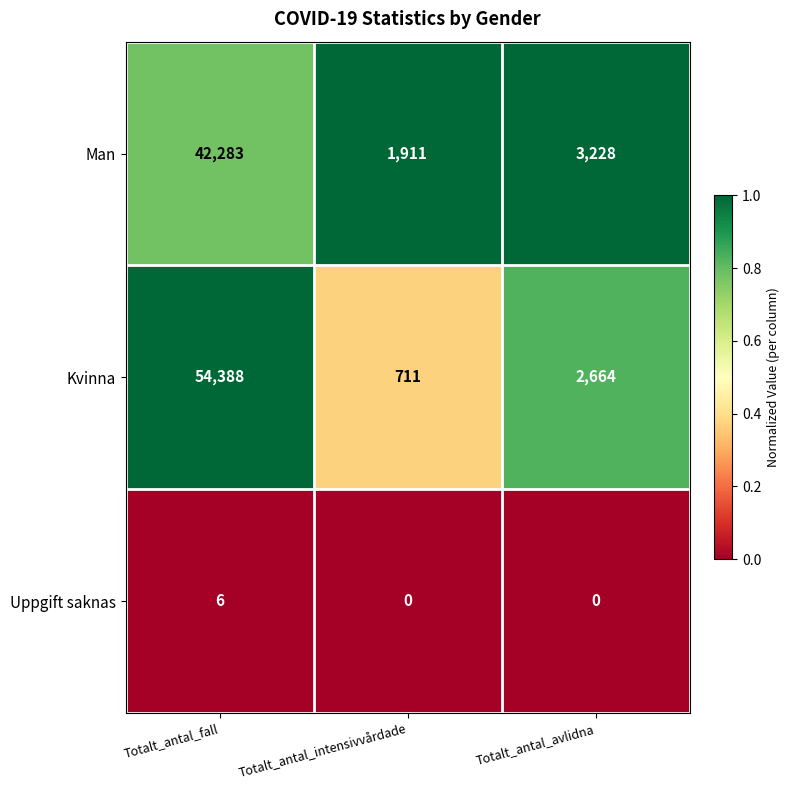

Where does the Kvinna series first go above 2664?

Totalt_antal_fall